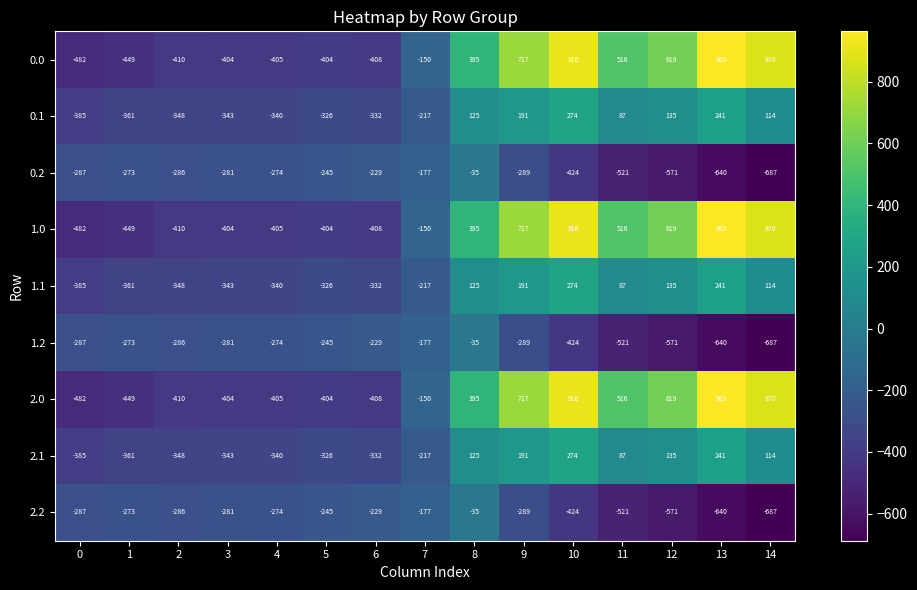

At which label does 2.1 first exceed -217?

8